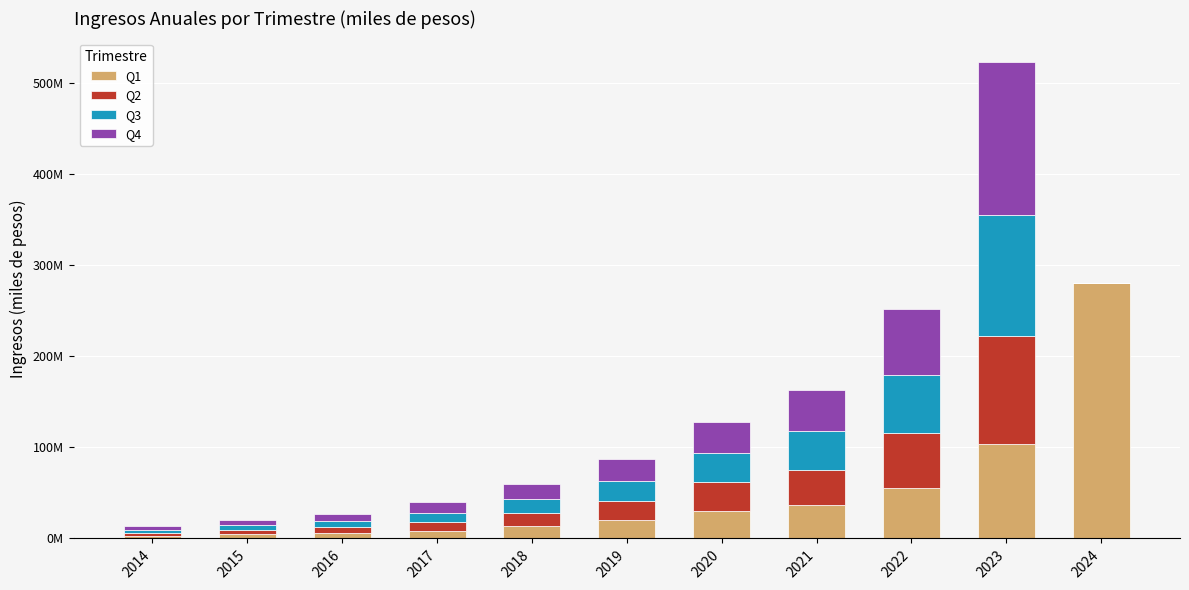

Does the chart contain stacked bars?

Yes